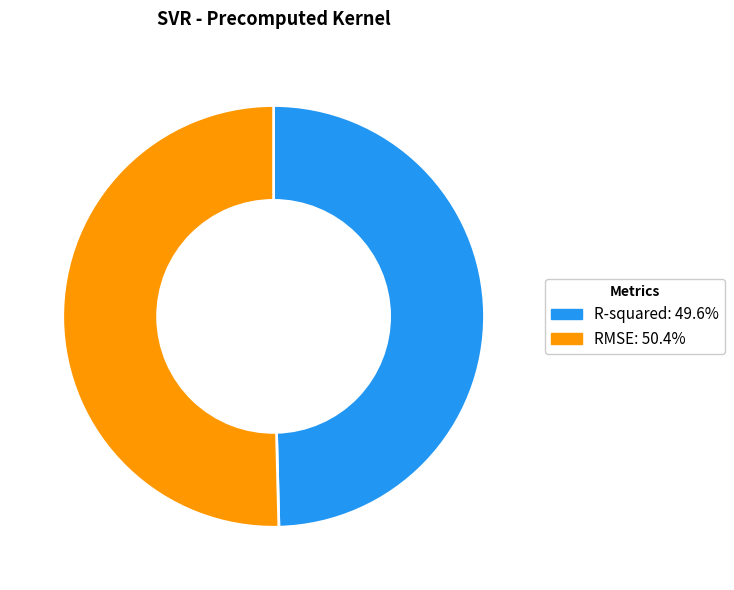

What is the ratio of the value at R-squared: 49.6% to the value at RMSE: 50.4%?

1.0